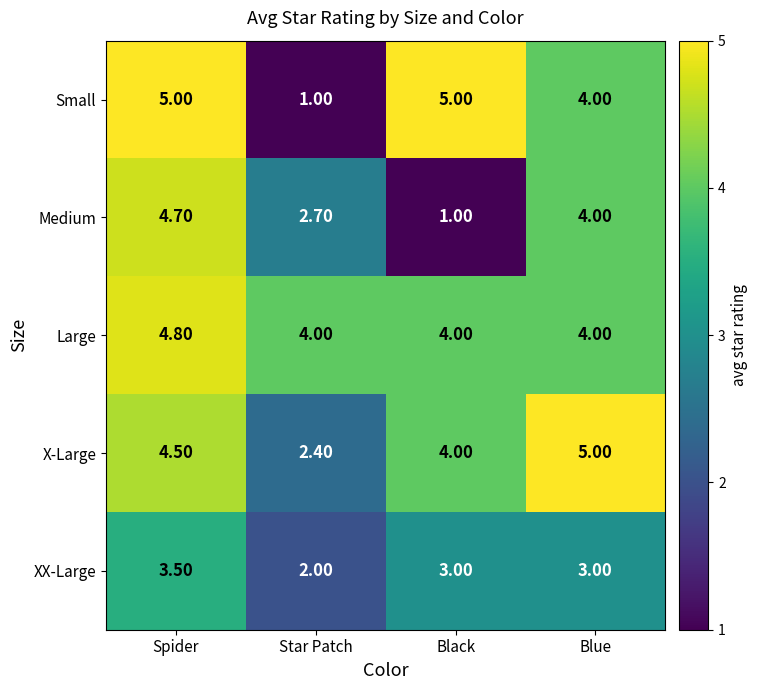

What is the sum of the Large values at Black and Star Patch?

8.0